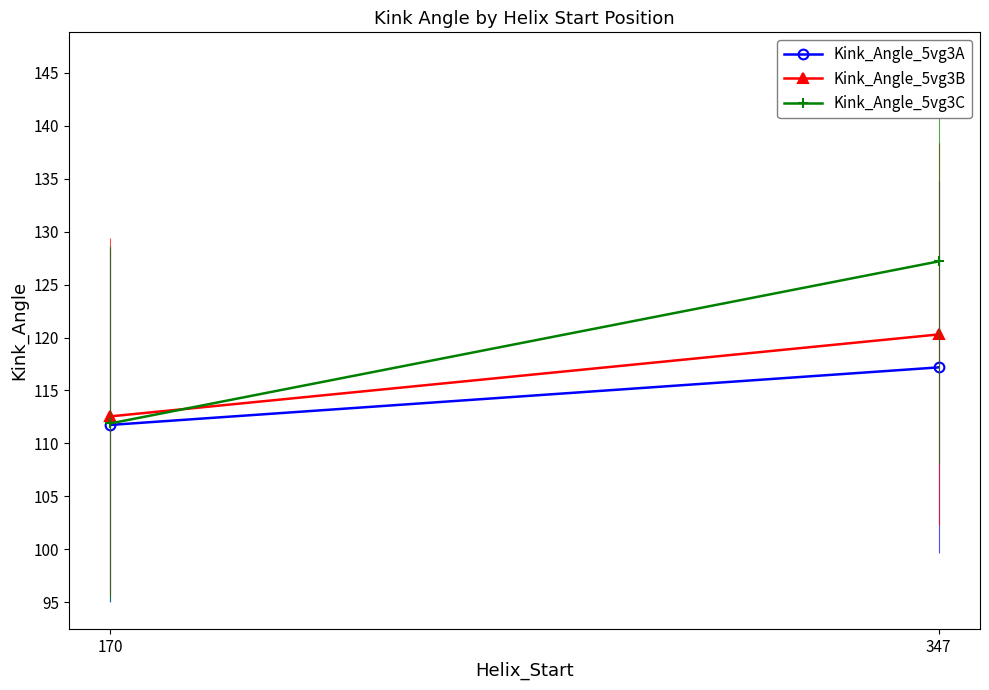

Between 170 and 347, which series saw the biggest shift?

Kink_Angle_5vg3C